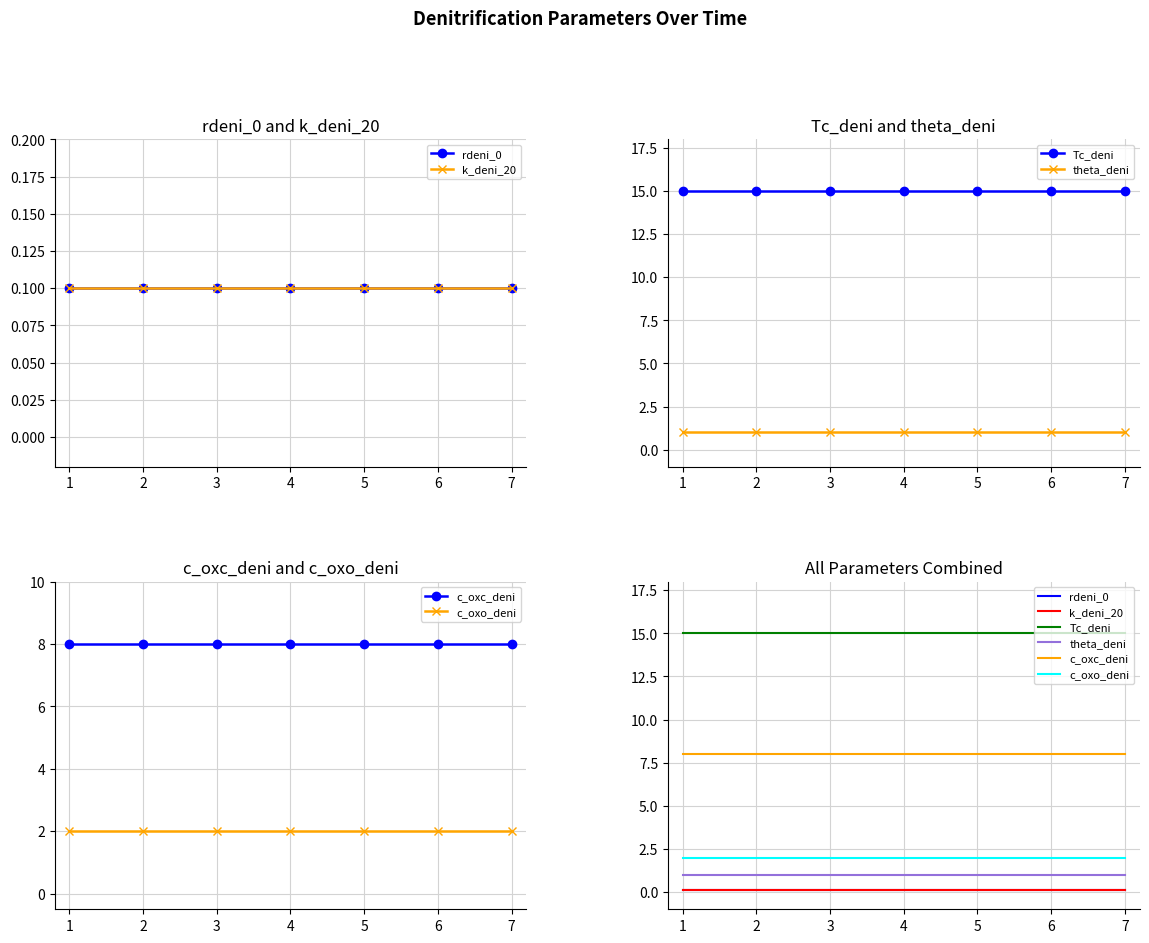

How many lines are shown in the chart?

6